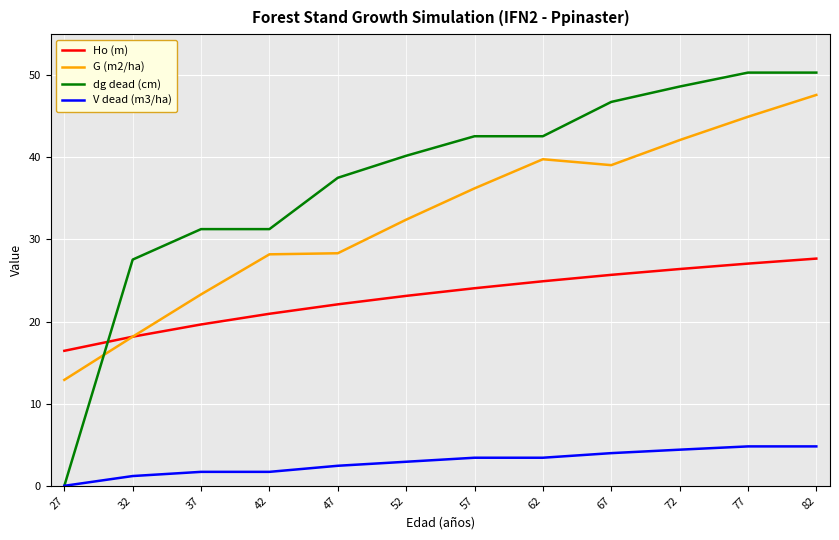

What is the difference between the second highest and minimum values in the dg dead (cm) series?

50.3